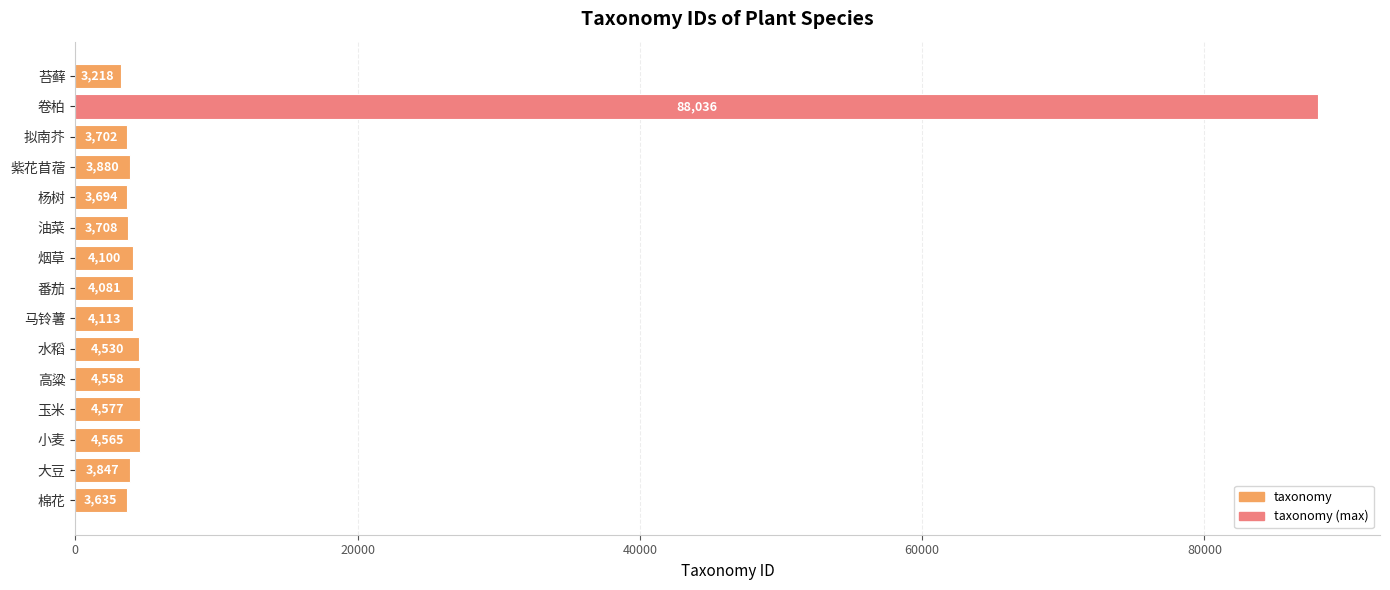

How many bars are there in total?

15